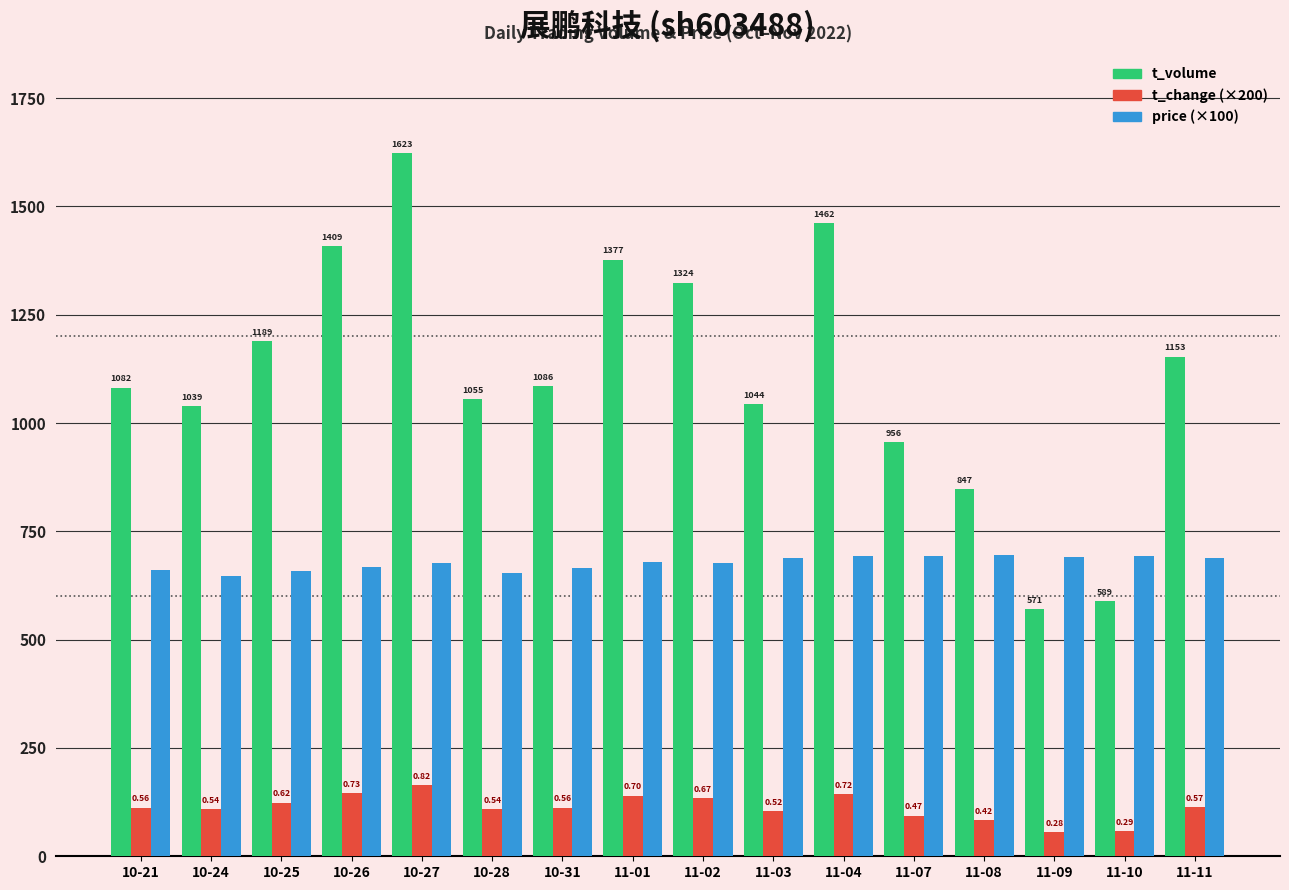

What is the total value across all series at 10-27?

2465.0